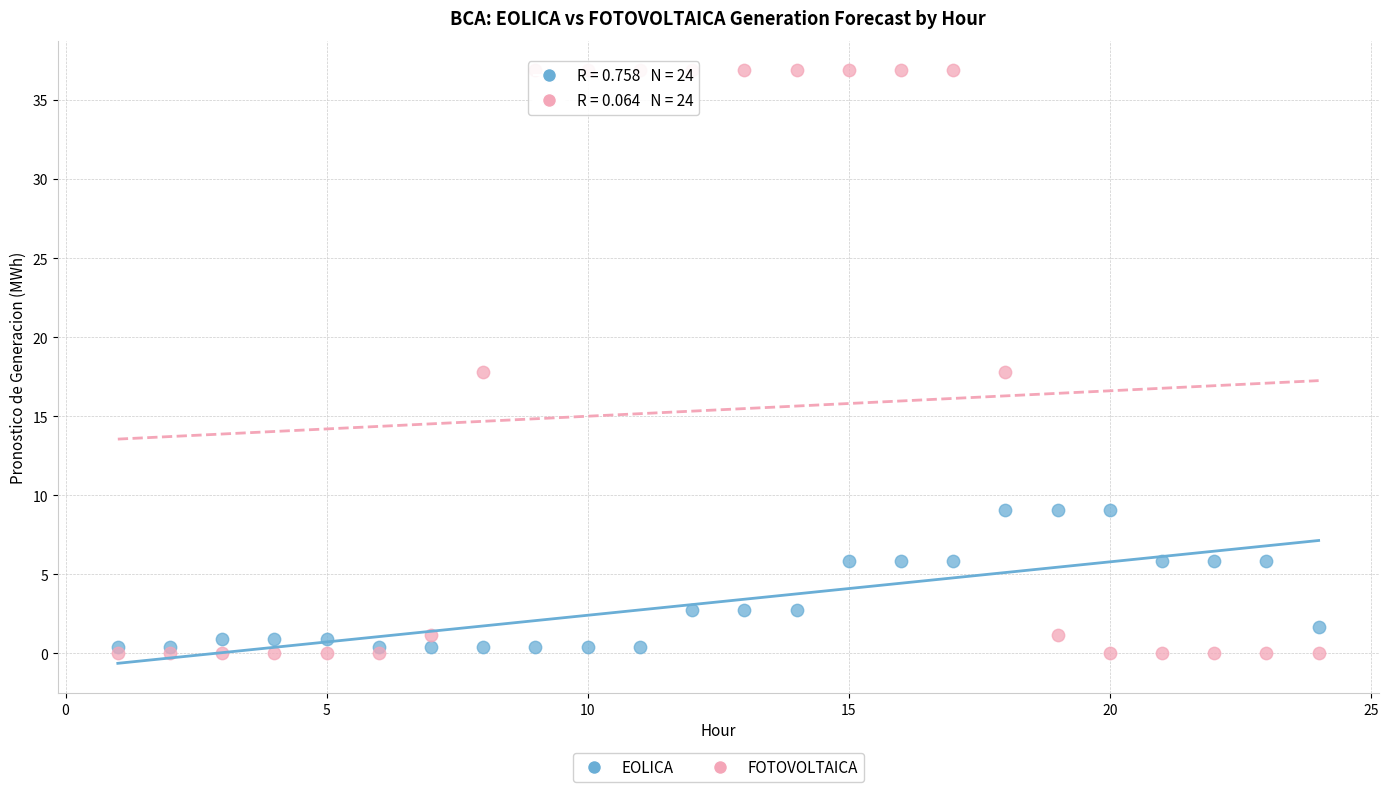

Which series contains the lowest Y value?

FOTOVOLTAICA